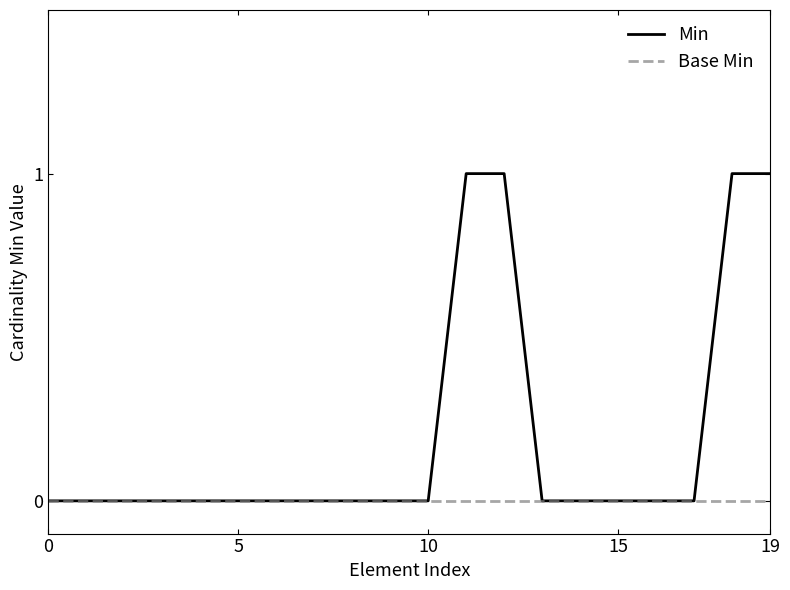

Rank the series by their maximum value, from lowest to highest.

Base Min, Min